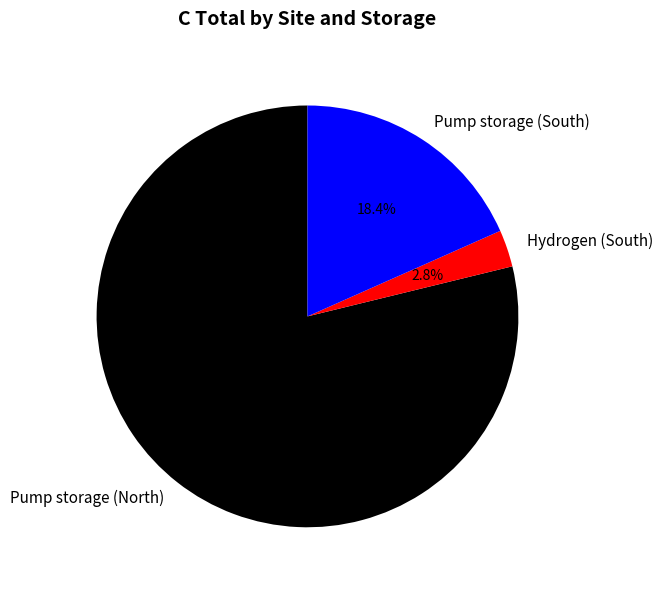

Do Pump storage (South) and Hydrogen (South) together represent more than half of the pie?

No